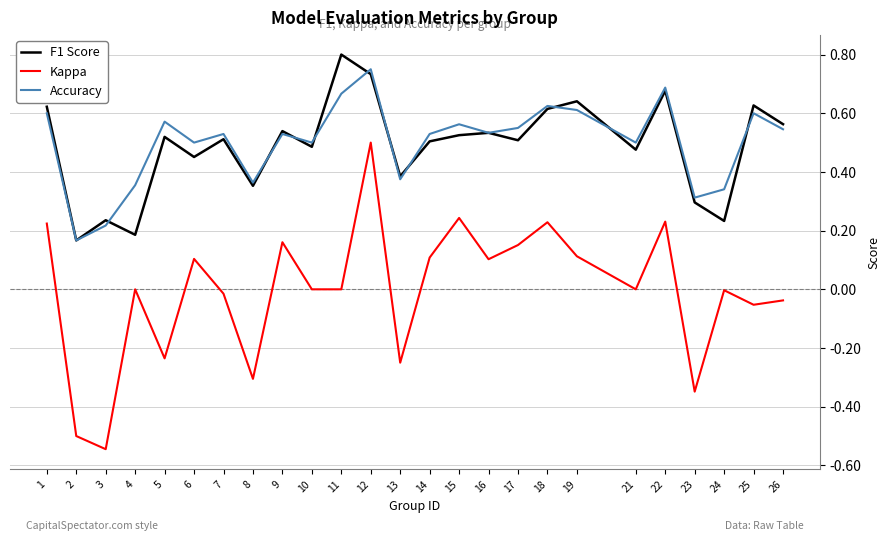

The value of Kappa at 6 is 0.2. True or false?

False